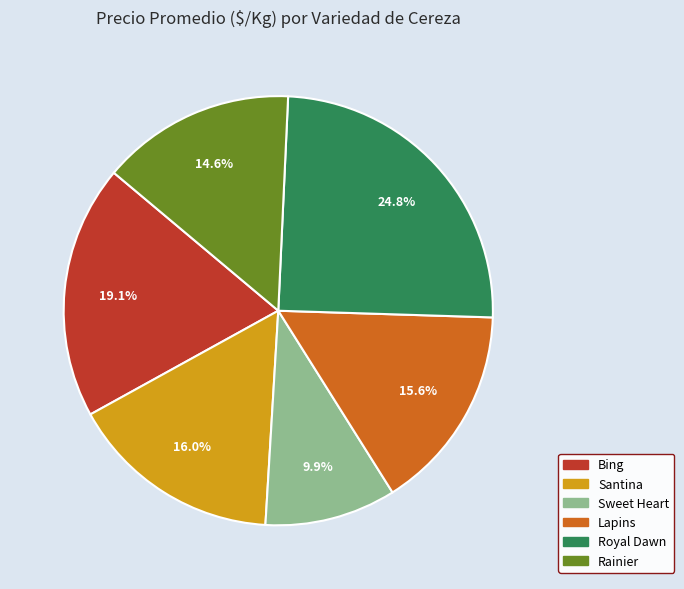

What is the smallest slice in the pie chart?

Sweet Heart